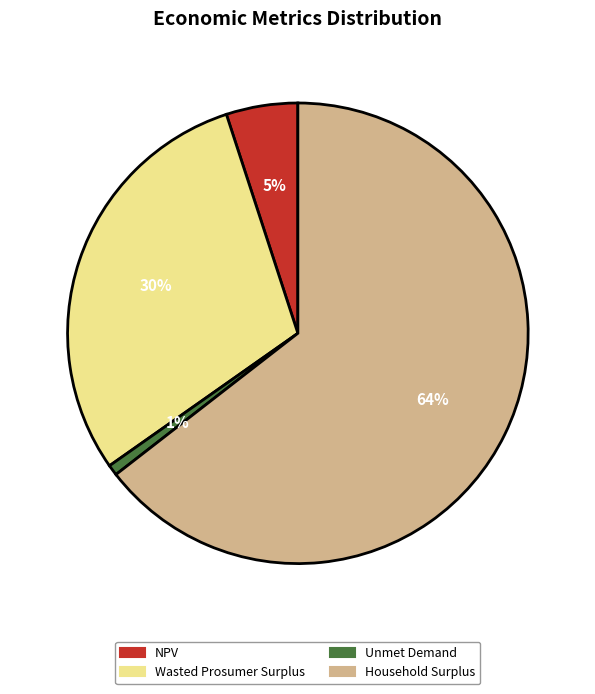

To the nearest percent, what is the average slice percentage?

25%